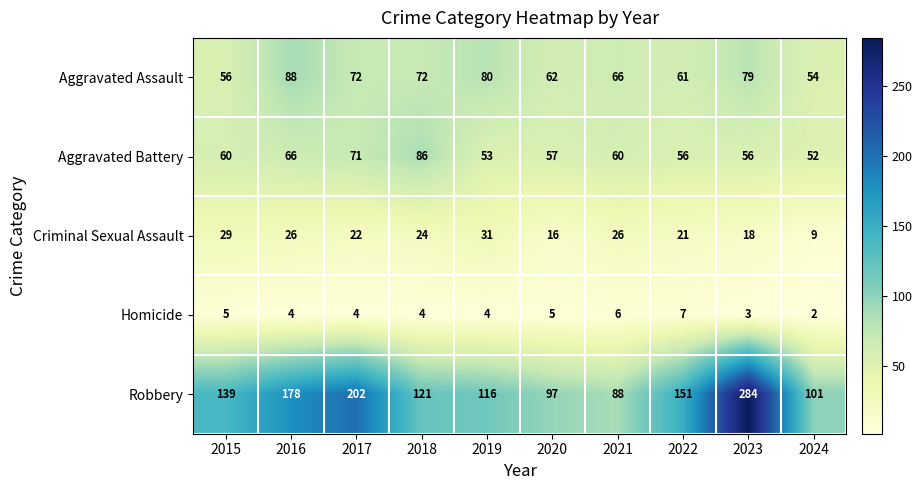

True or false: Robbery has a value of 284 at 2023.

True